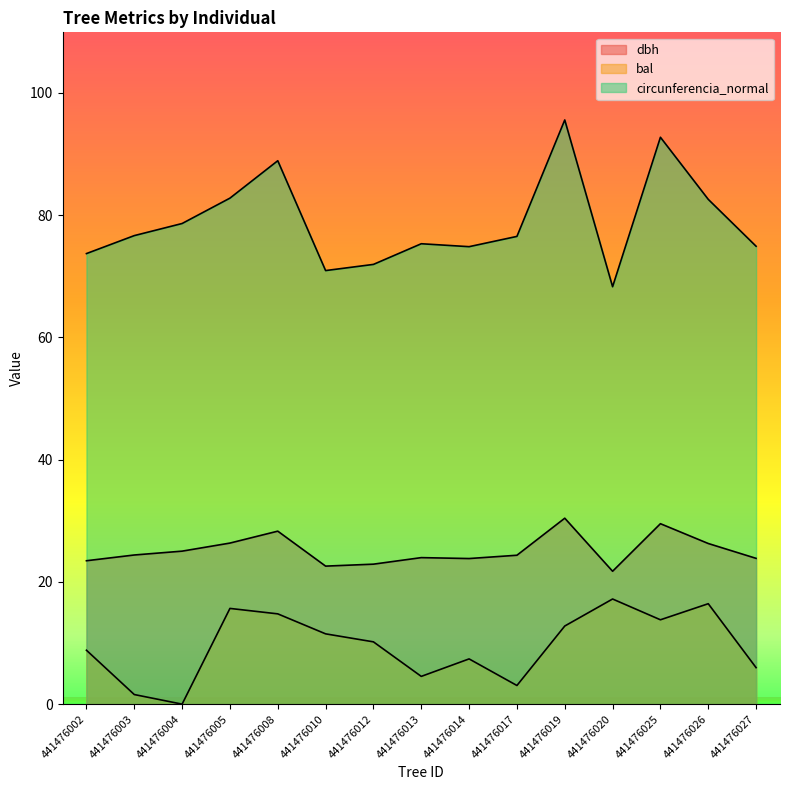

What is the difference between the circunferencia_normal values at 441476027 and 441476019?

20.7